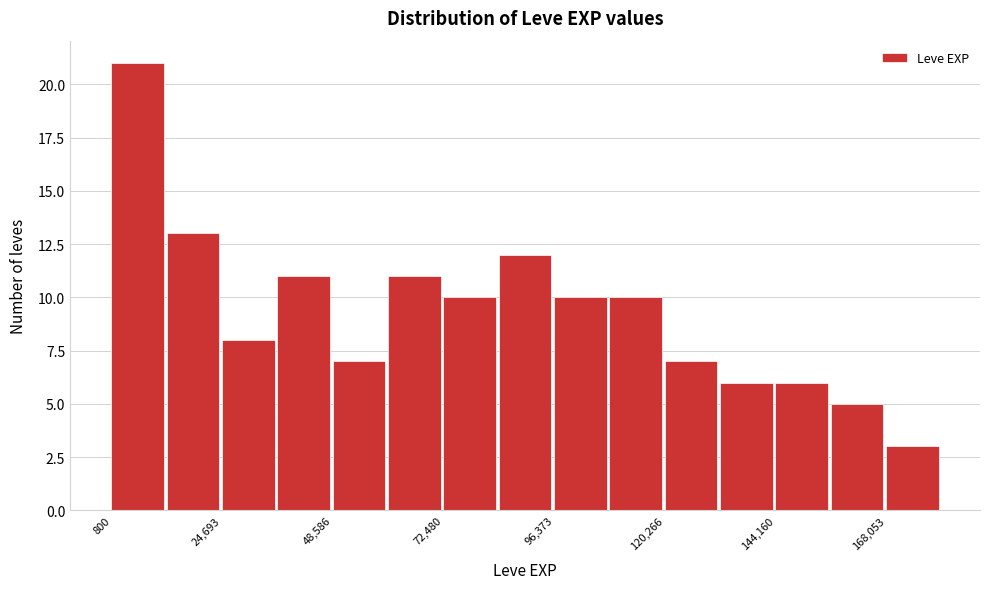

Read against the x-axis, roughly where is the centre of the tallest bar?

5000